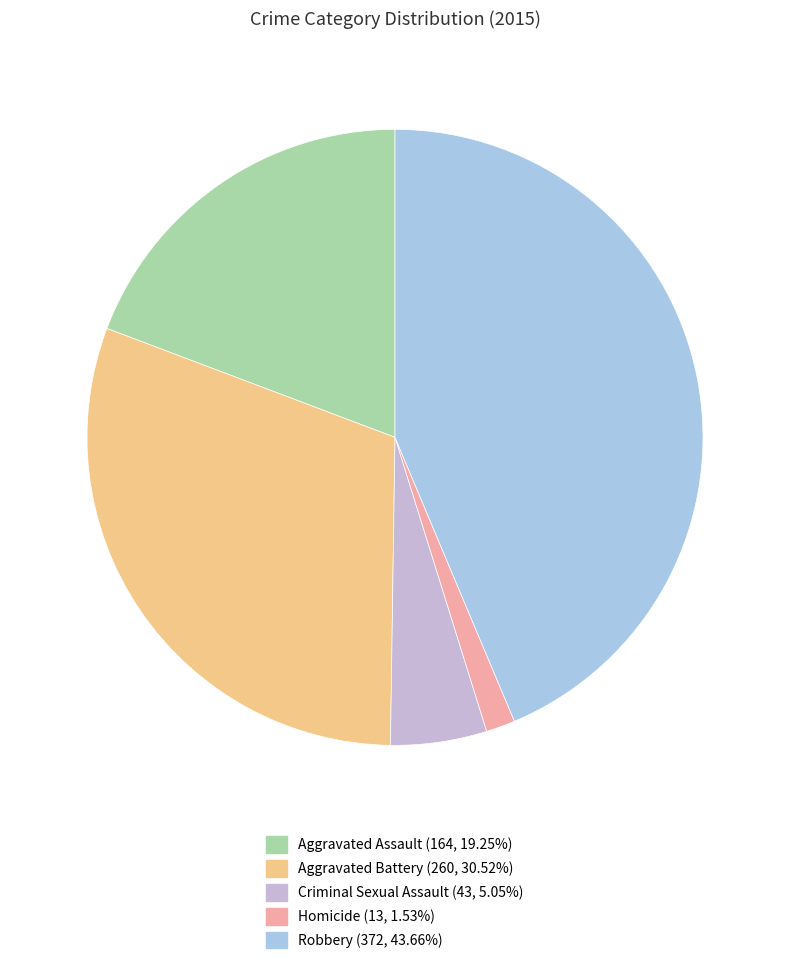

How many segments does this pie chart have?

5